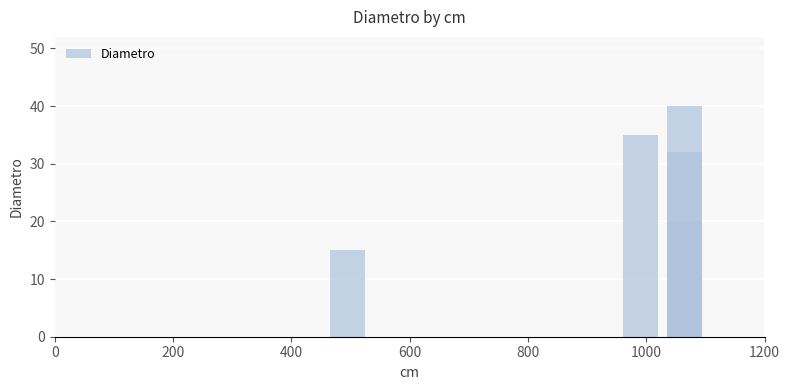

What is the difference between the second highest and minimum values?

20